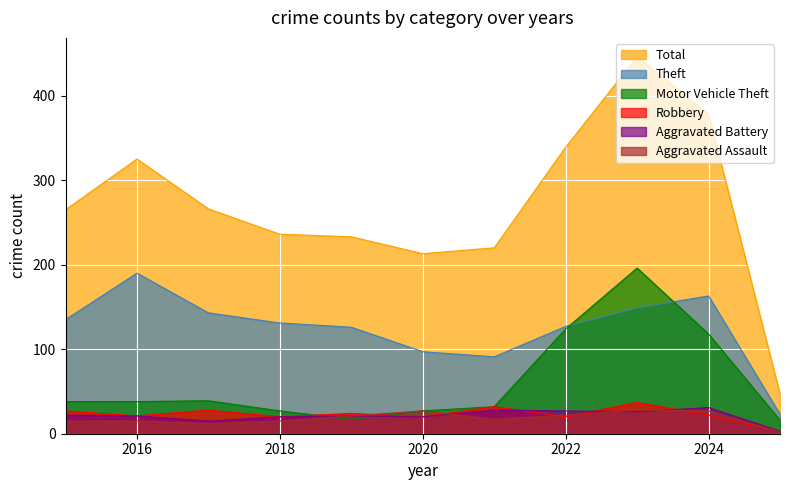

True or false: Aggravated Battery has more than 1 points higher than both neighbors.

True